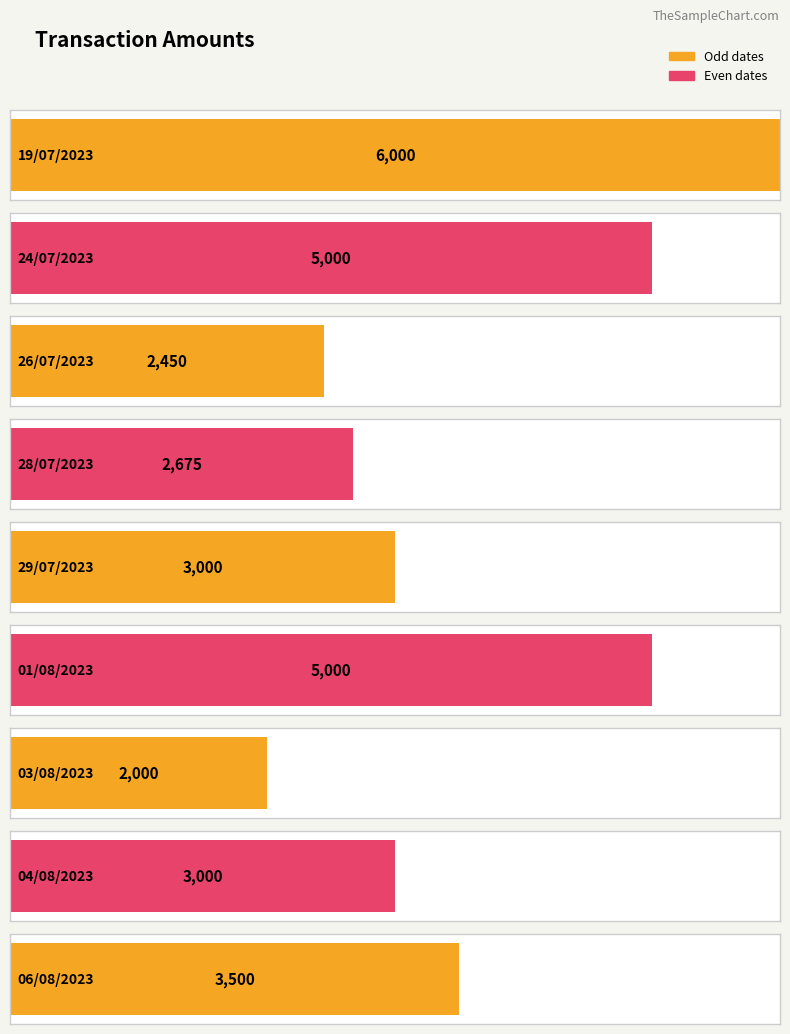

Between 04/08/2023 and 19/07/2023, which is larger?

19/07/2023